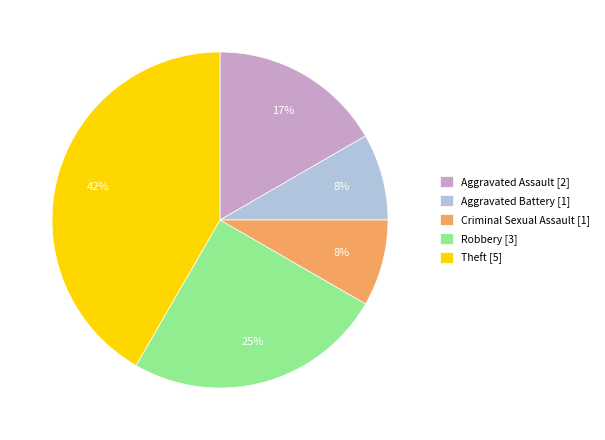

Is it true that Theft is 42% of the pie?

True